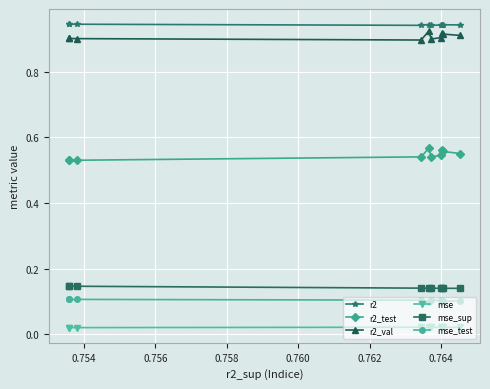

How many lines are shown in the chart?

6